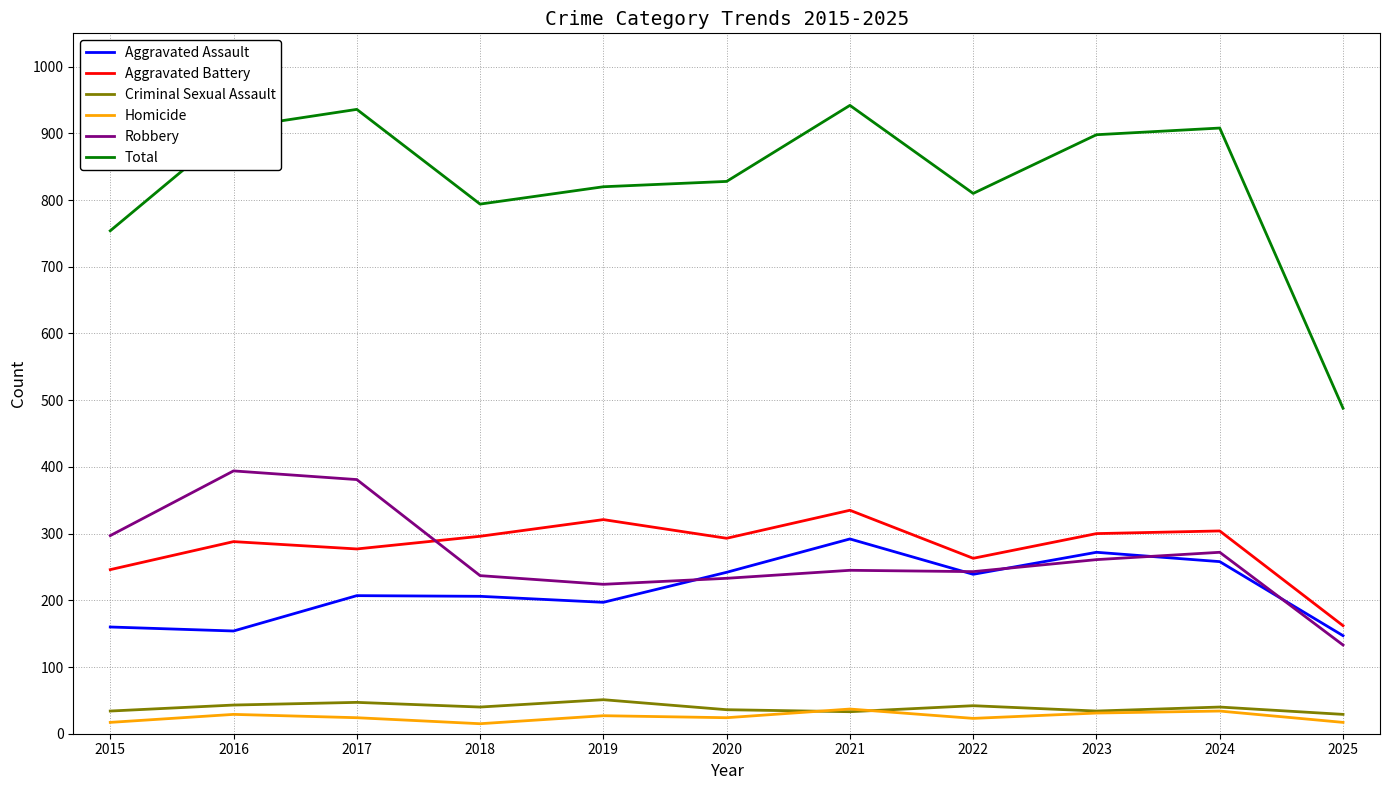

What is the approximate value of Total at 2025?

488